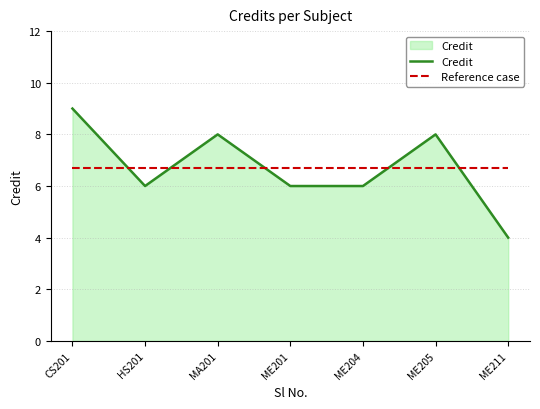

Reading right to left, what are all the values shown in this chart?

Credit: 4.0	8.0	6.0	6.0	8.0	6.0	9.0
Reference case: 6.7	6.7	6.7	6.7	6.7	6.7	6.7